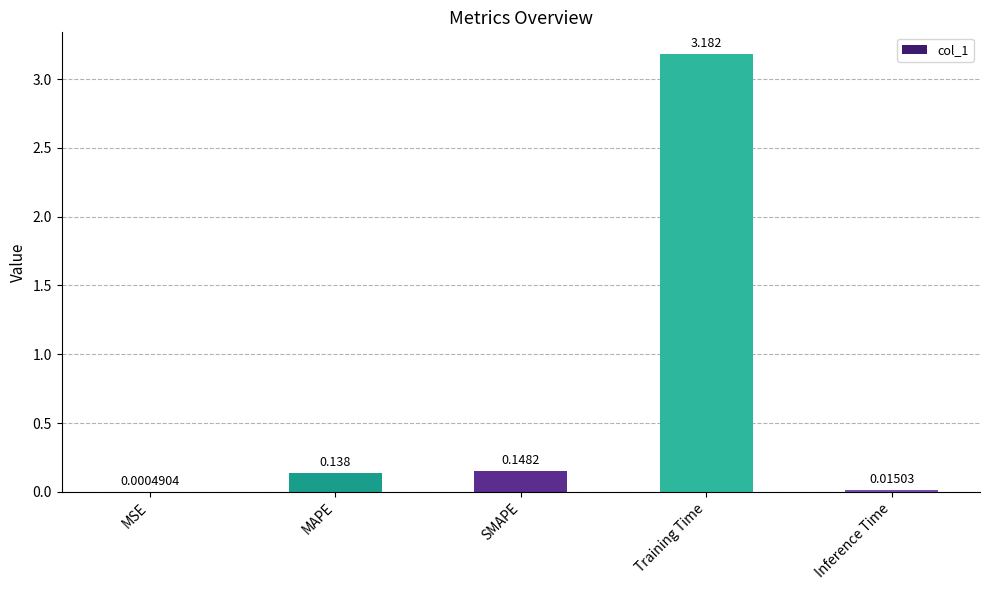

Which label corresponds to the largest value in the chart?

Training Time